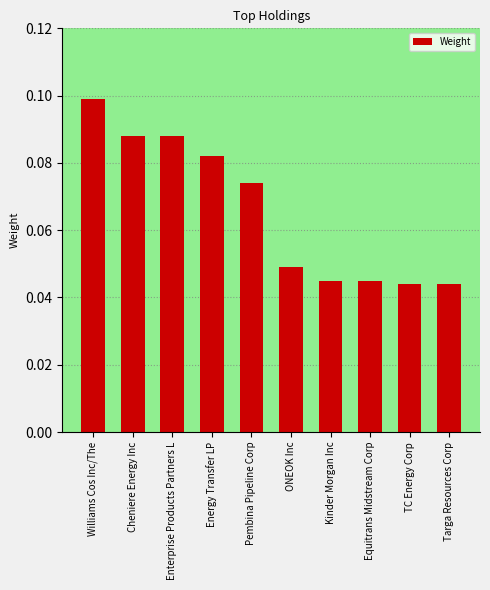

The chart shows a value of 0.1 at Equitrans Midstream Corp. True or false?

False